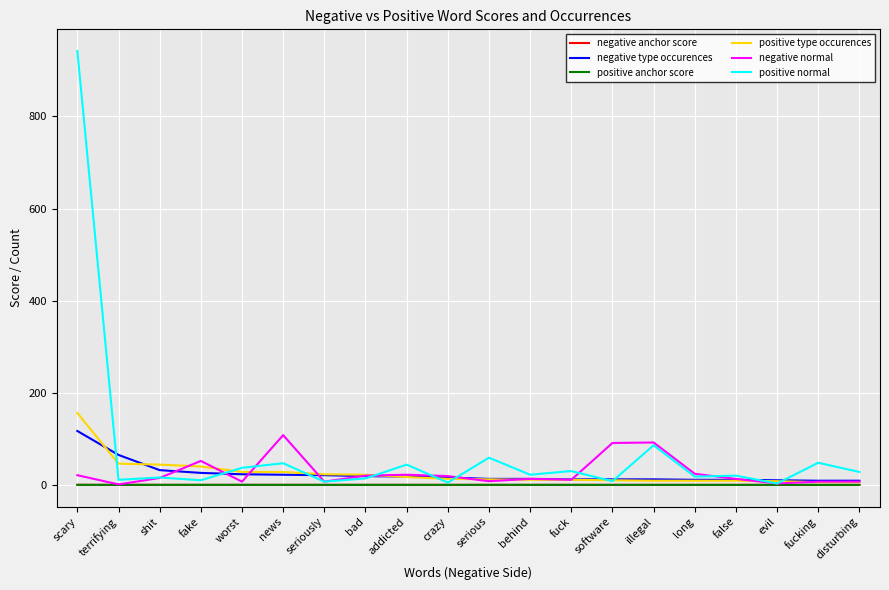

At which category is the sum across all series the highest?

scary